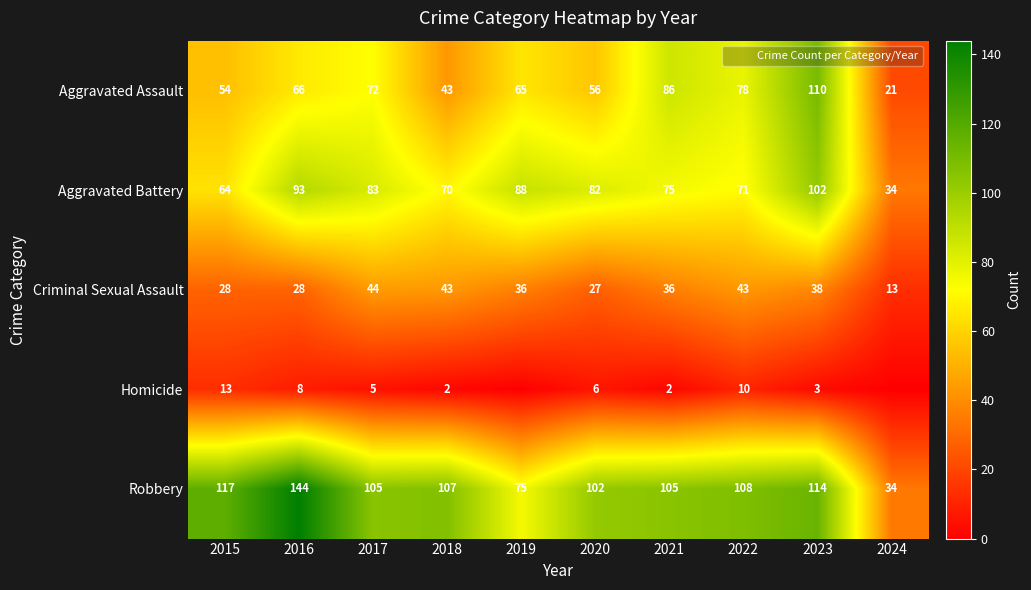

Is the value of Aggravated Assault at 2023 greater than the value of Aggravated Battery at 2015?

Yes